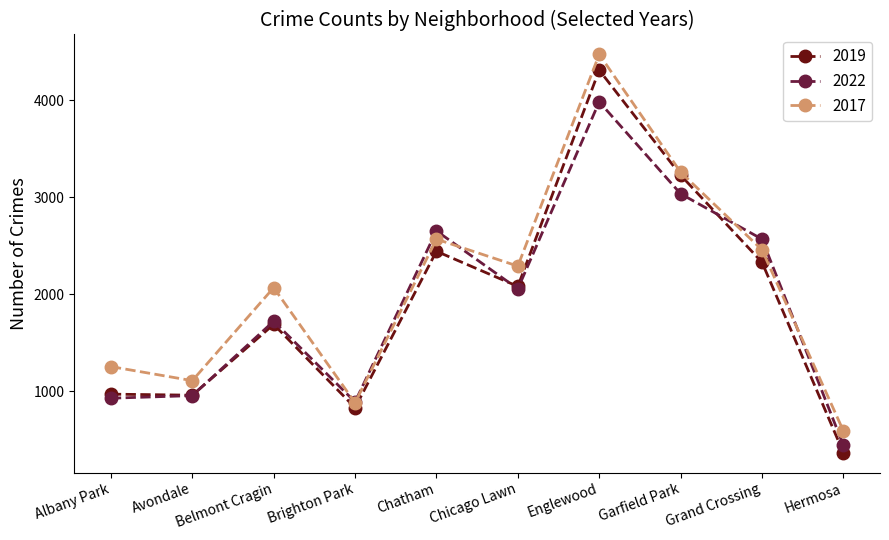

What is the label of the 8th point from the right?

Belmont Cragin